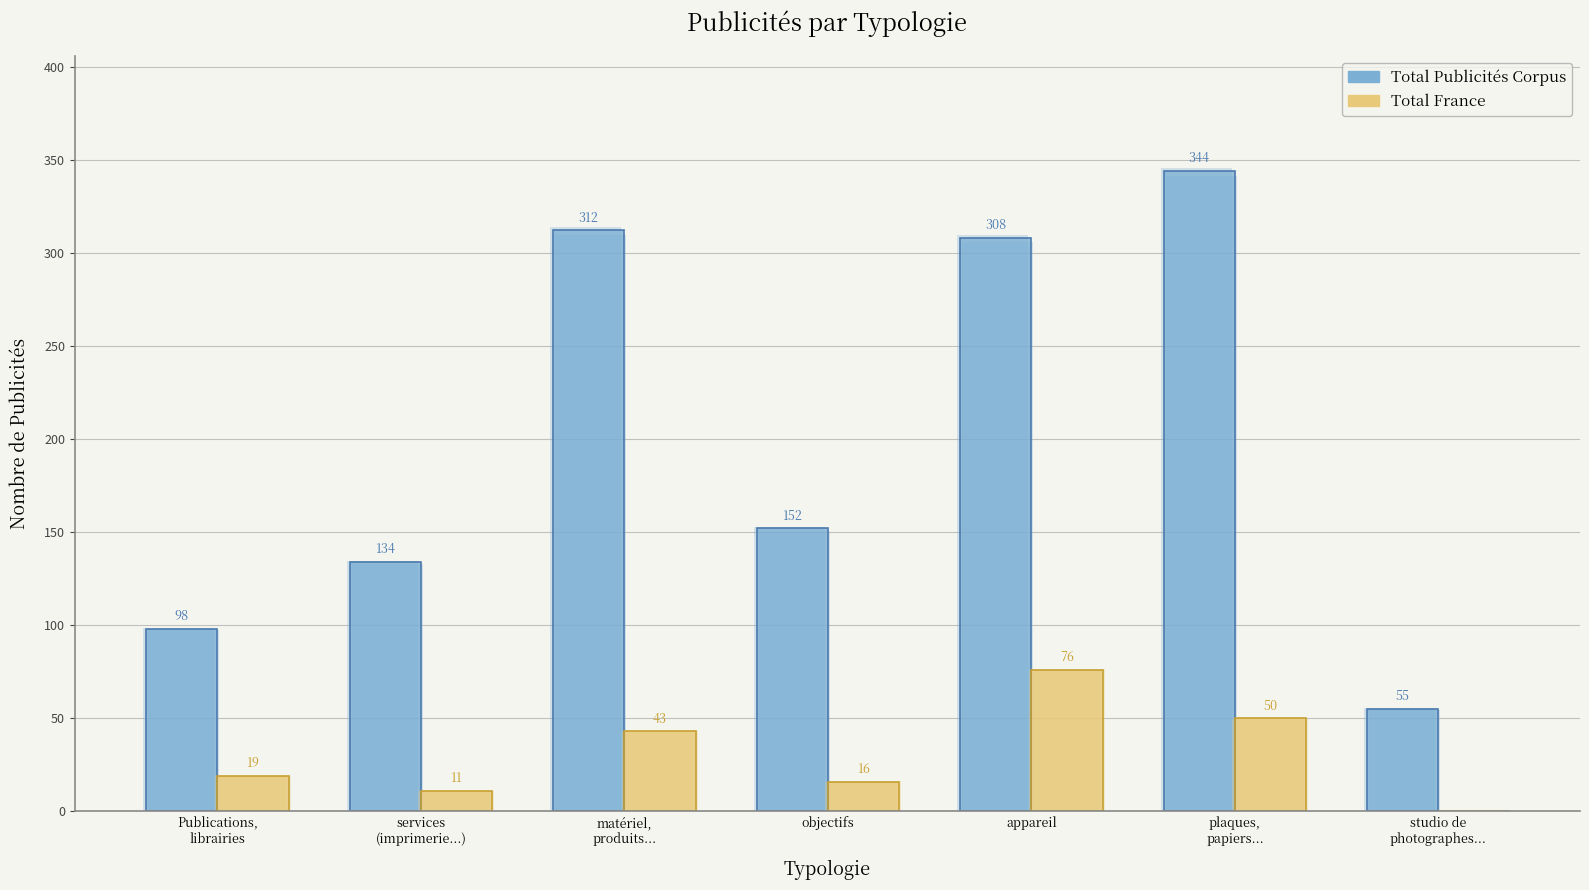

Rank the series by their maximum value, from highest to lowest.

Total Publicités Corpus, Total France